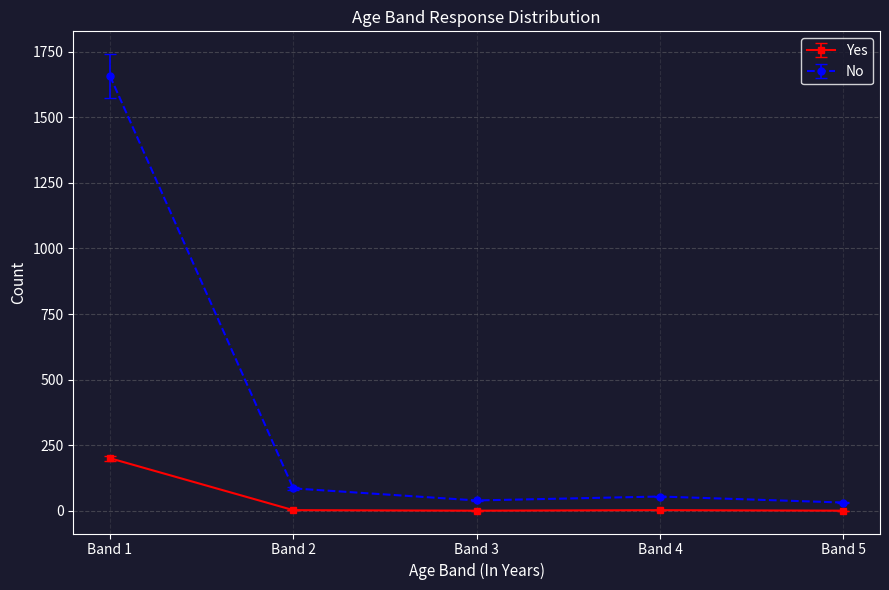

At which category does No reach its first local peak?

Band 4